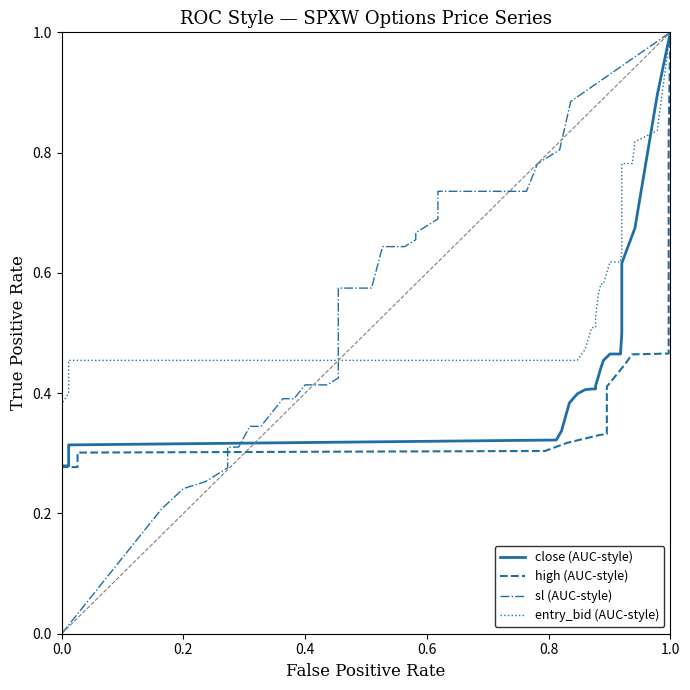

At which category is the sum across all series the highest?

1.0